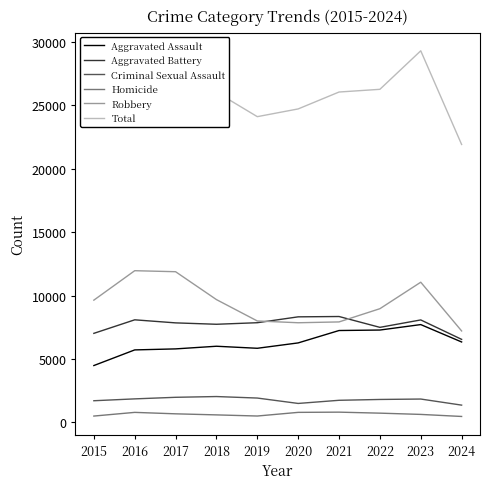

What are all the series names shown in the legend?

Aggravated Assault, Aggravated Battery, Criminal Sexual Assault, Homicide, Robbery, Total